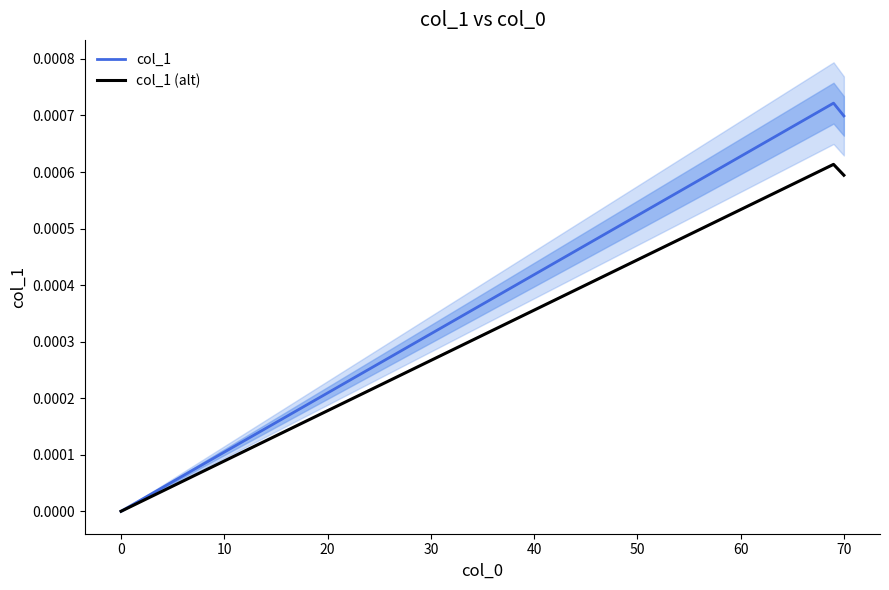

At 0, list the series in order from largest to smallest.

col_1, col_1 (alt)